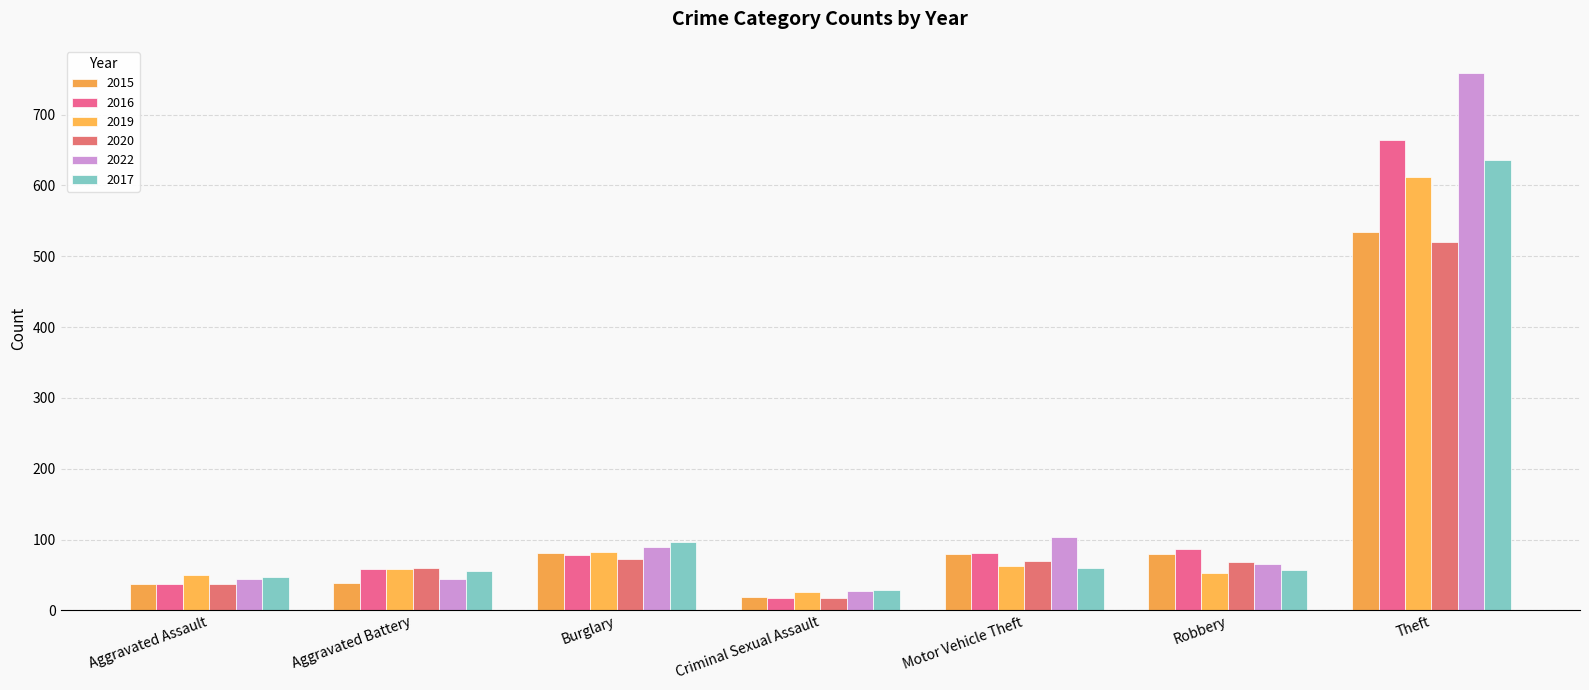

What is the label of the 3rd bar from the left?

Burglary